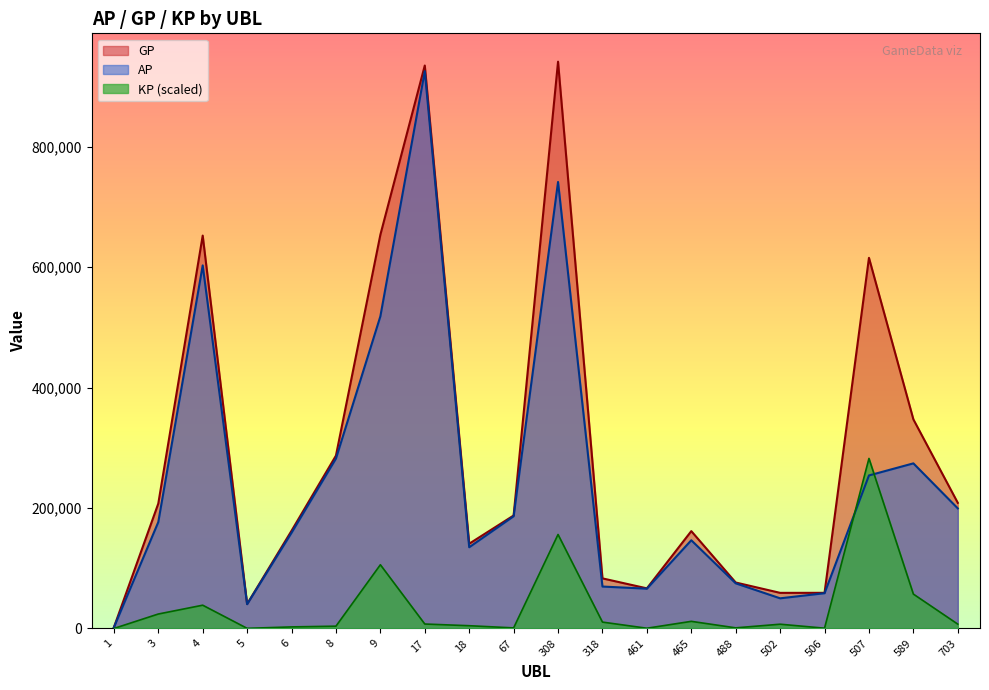

What are all the series names shown in the legend?

GP, AP, KP (scaled)